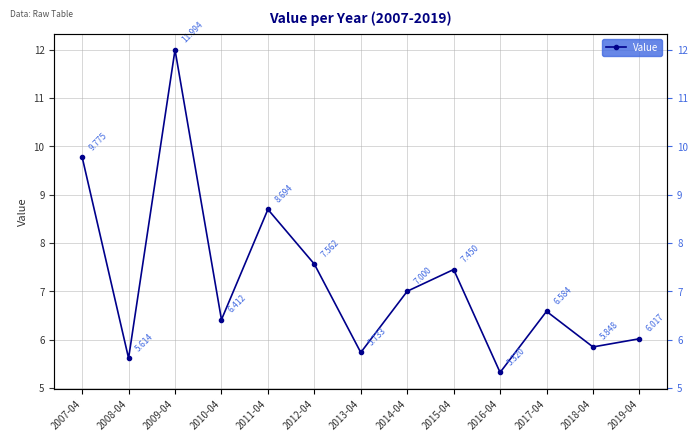

Does the chart display data point markers on the line(s)?

Yes